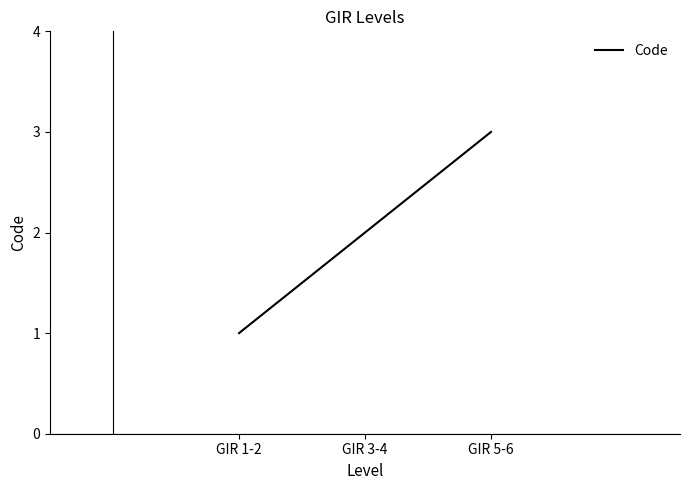

Does the chart have visible grid lines?

No